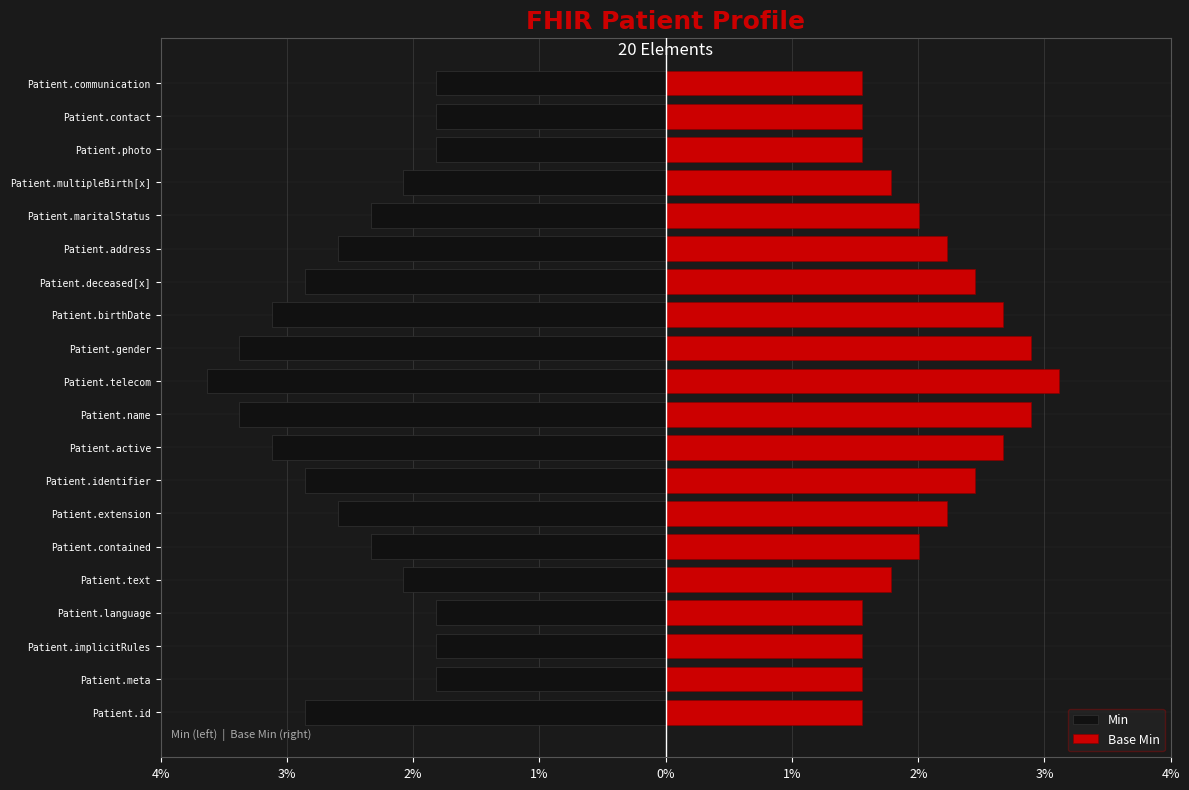

Between Patient.contained and Patient.photo, which series saw the biggest shift?

Min